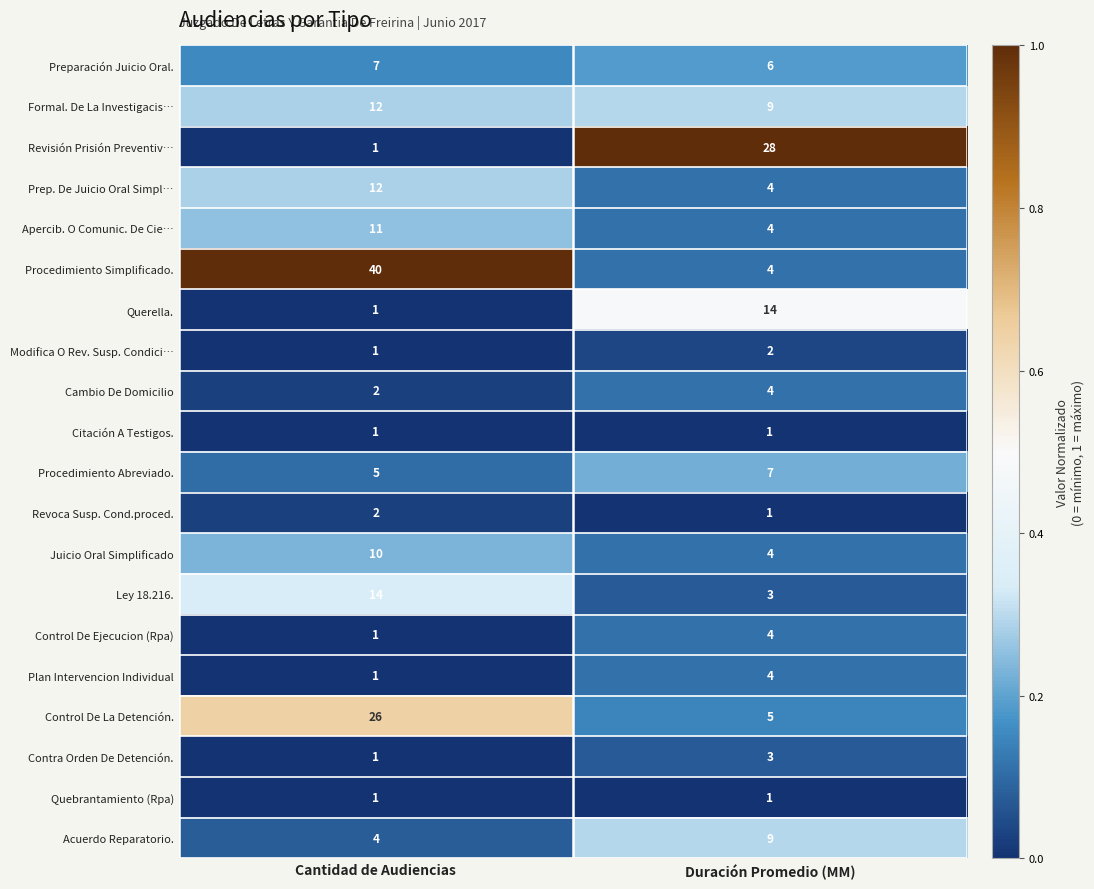

At which category is the sum across all series the highest?

Cantidad de Audiencias